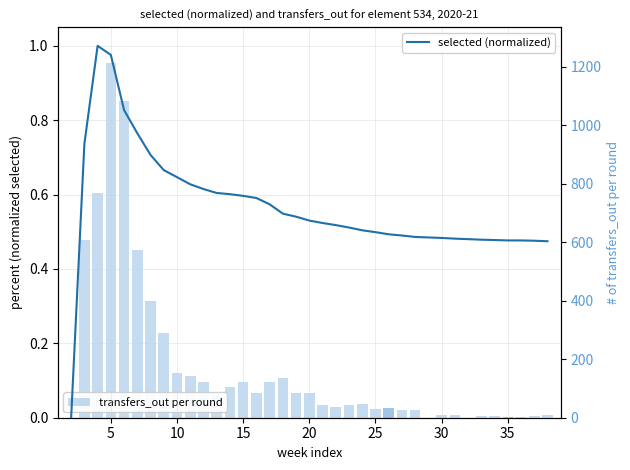

Is the value of selected (normalized) at 9 greater than the value of transfers_out per round at 36?

No